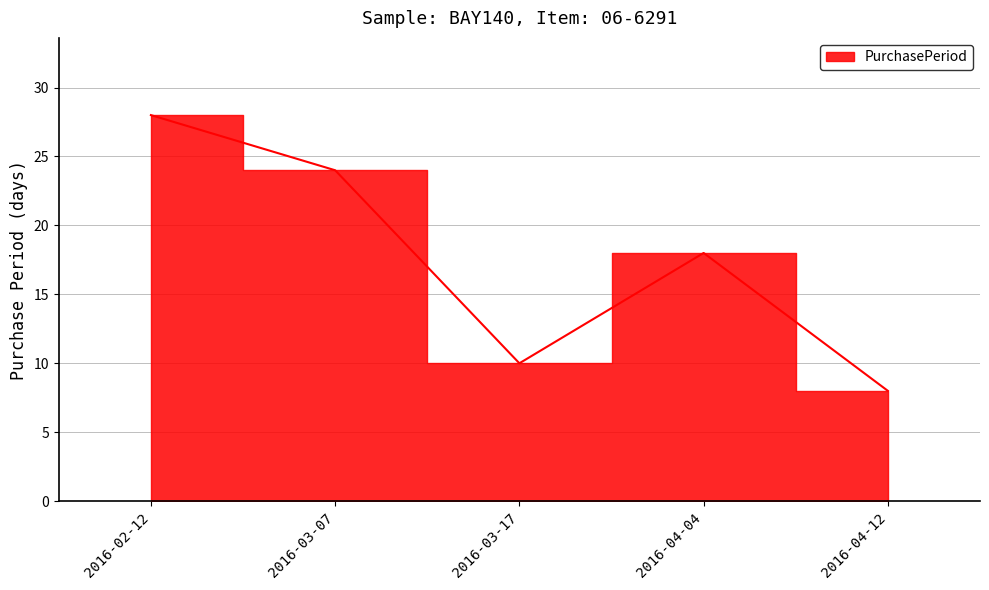

Count the number of data series in this chart.

1